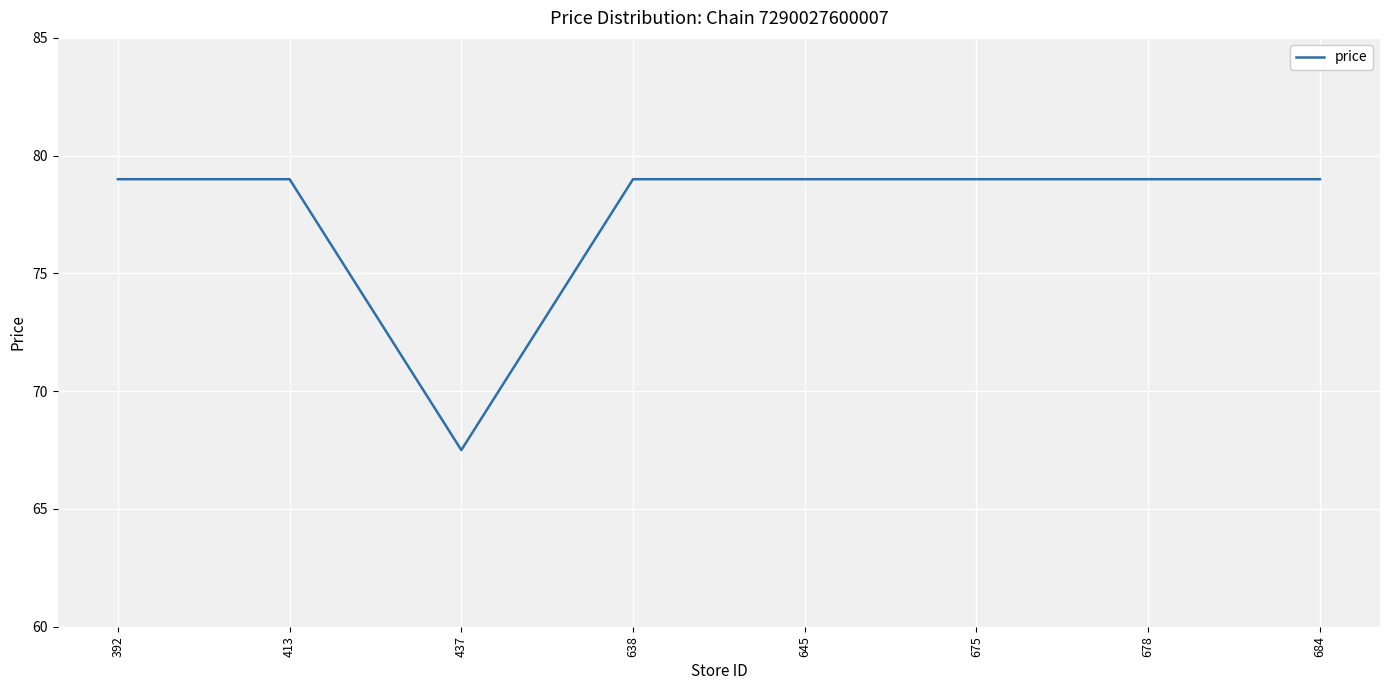

The chart shows a value of 79.0 at 392. True or false?

True